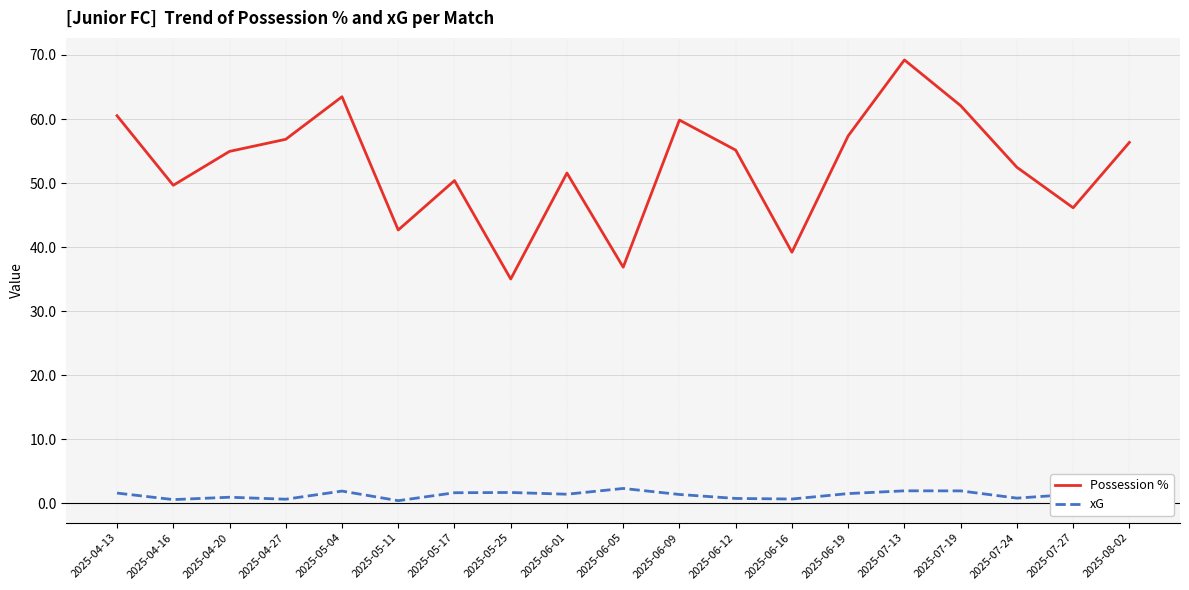

What is the lowest value of the Possession % series?

35.0